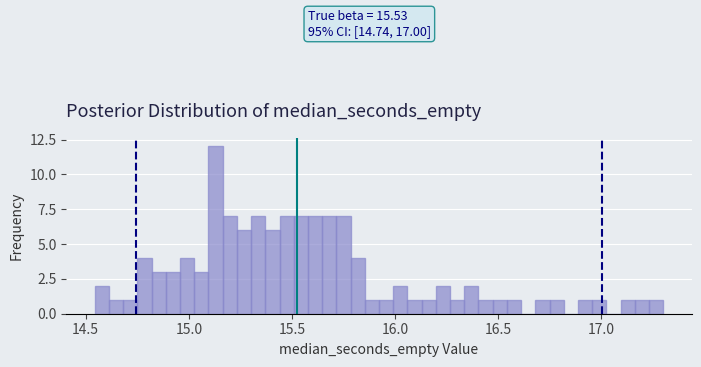

Read against the x-axis, roughly where is the centre of the tallest bar?

15.15